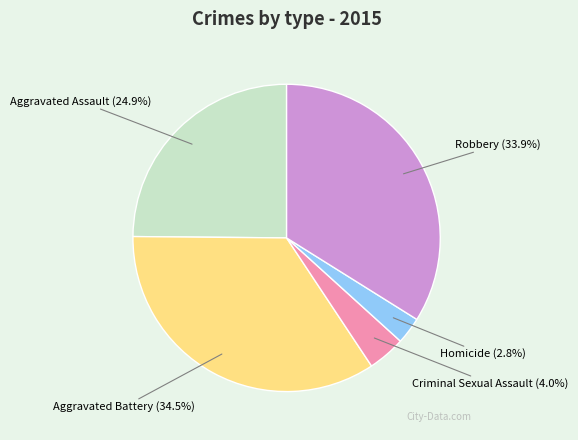

Which slice is the smallest?

Homicide